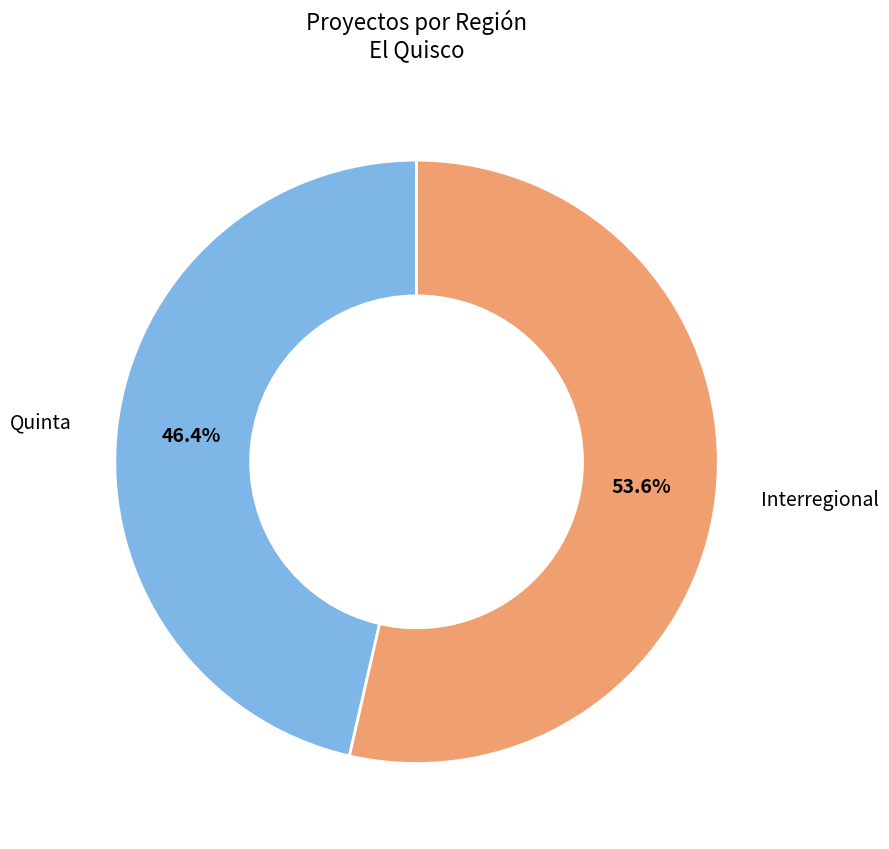

Does any single category account for the majority?

Yes